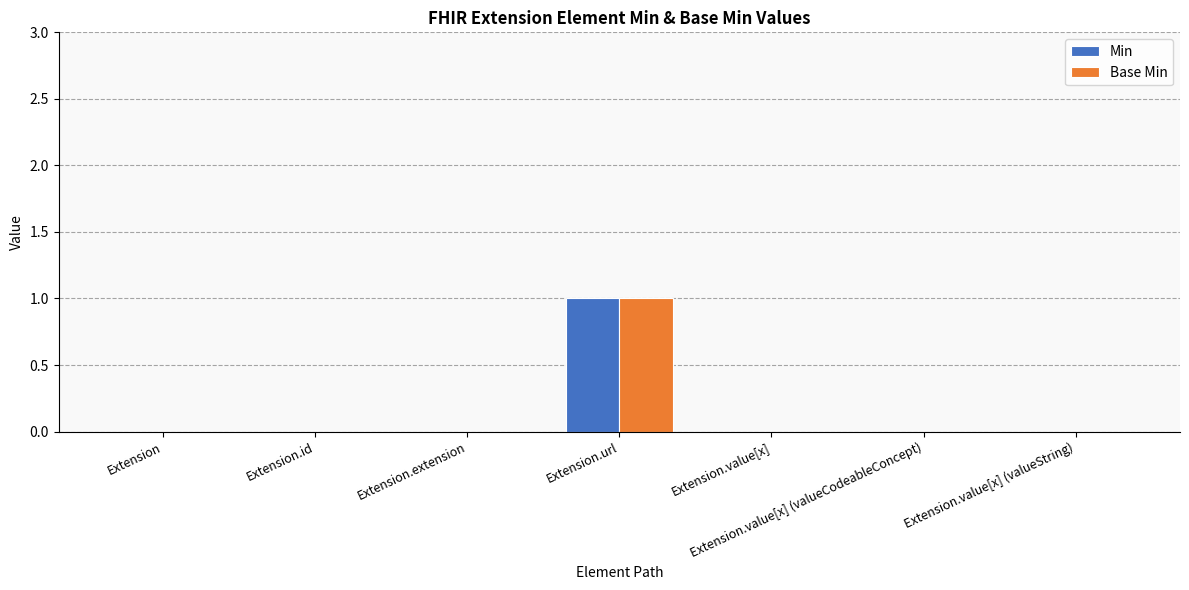

What is the sum of all Base Min values?

1